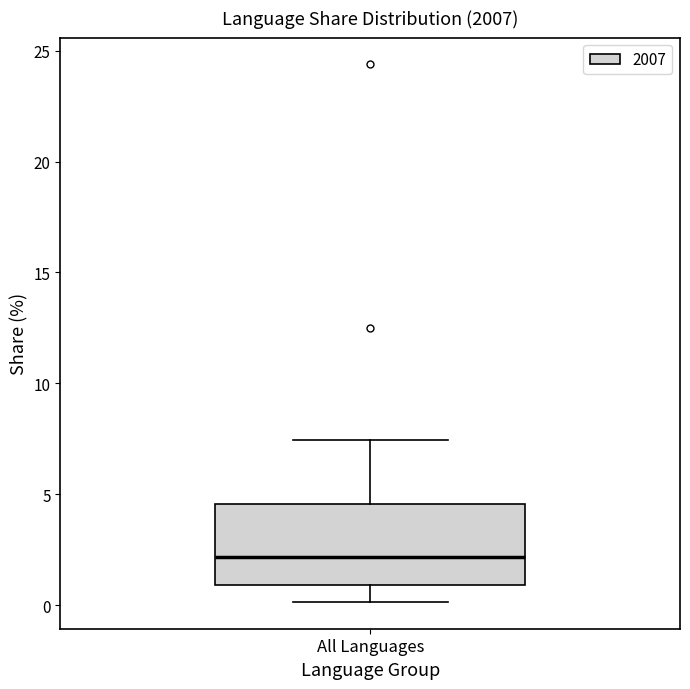

Where is the lower edge of the box for All Languages on the y-axis? The values are not printed on the chart, so give them approximately, as read against the axis.

1.0